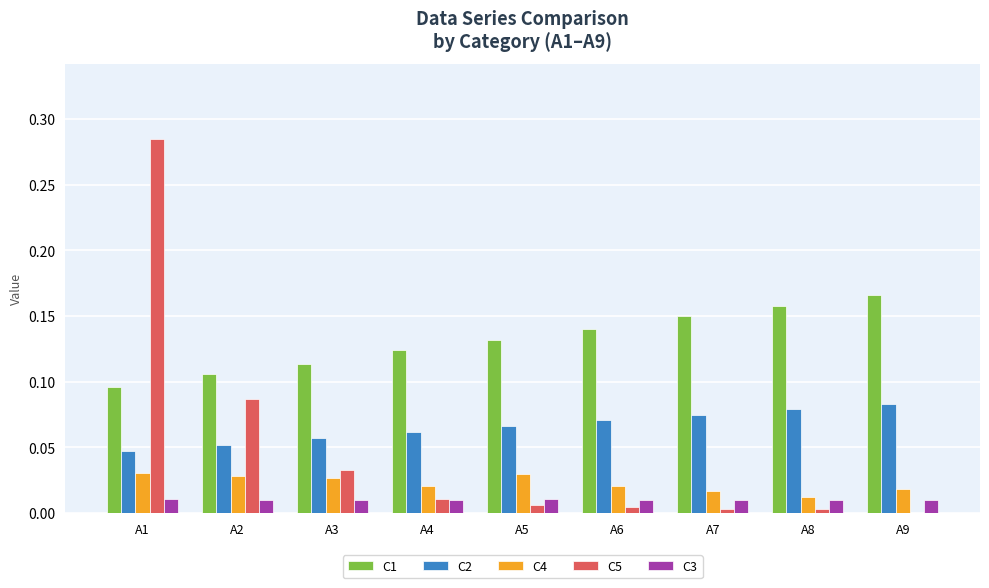

Which series has the largest total across all categories?

C1